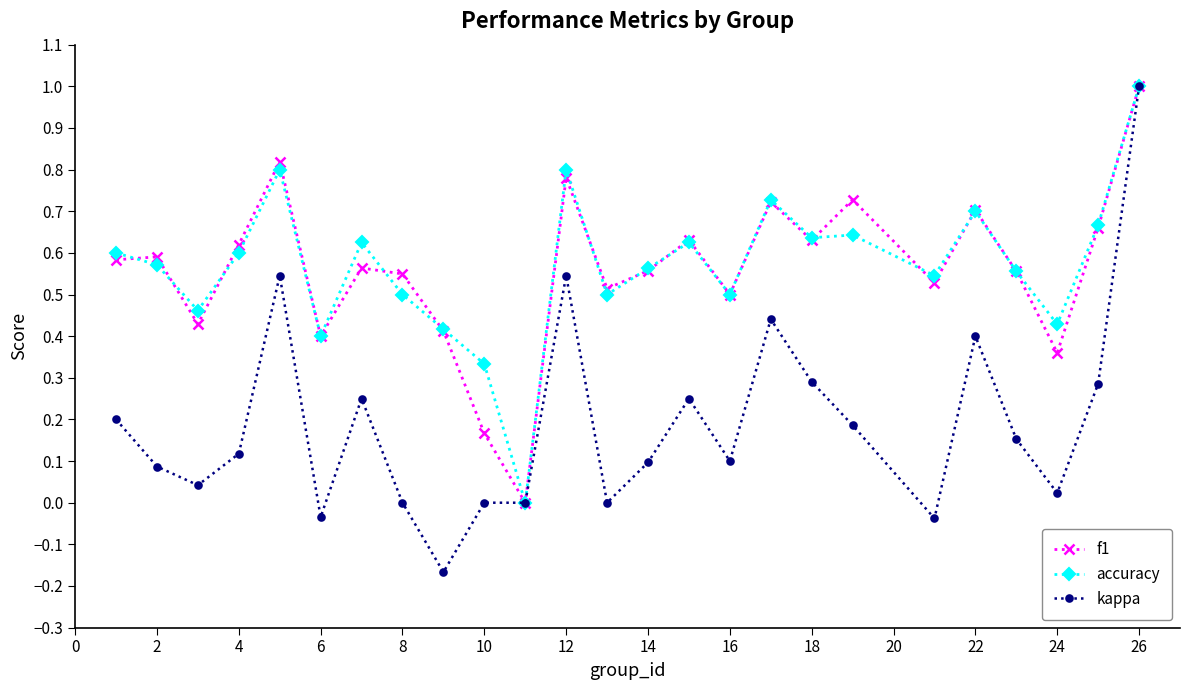

True or false: f1 has more than 2 points higher than both neighbors.

True